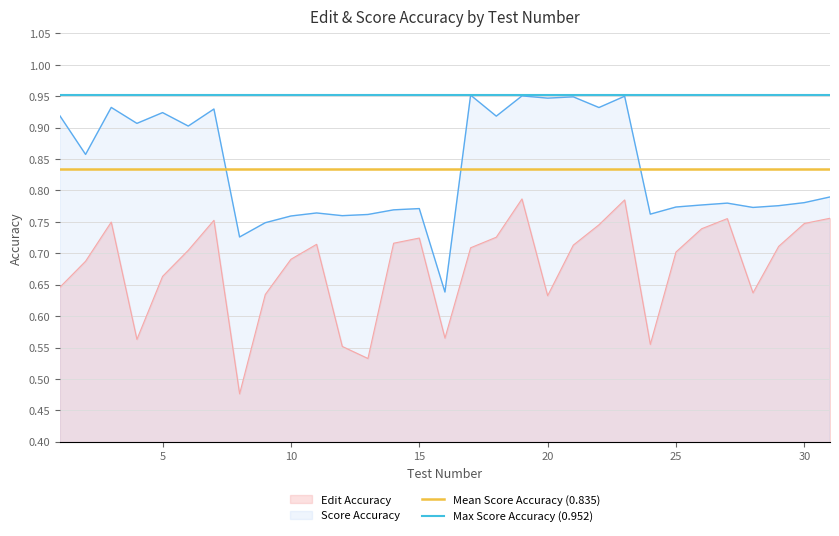

What is the value of the Mean Score Accuracy (0.835) point at the 2nd from the left?

0.8